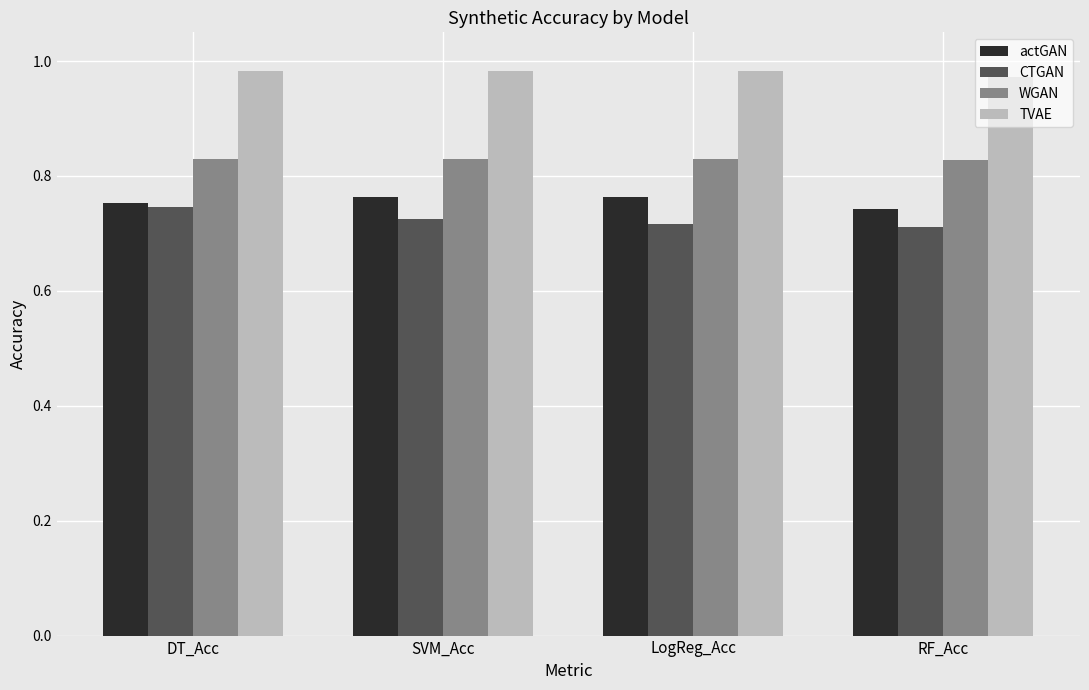

True or false: TVAE has a value of 1.3 at DT_Acc.

False